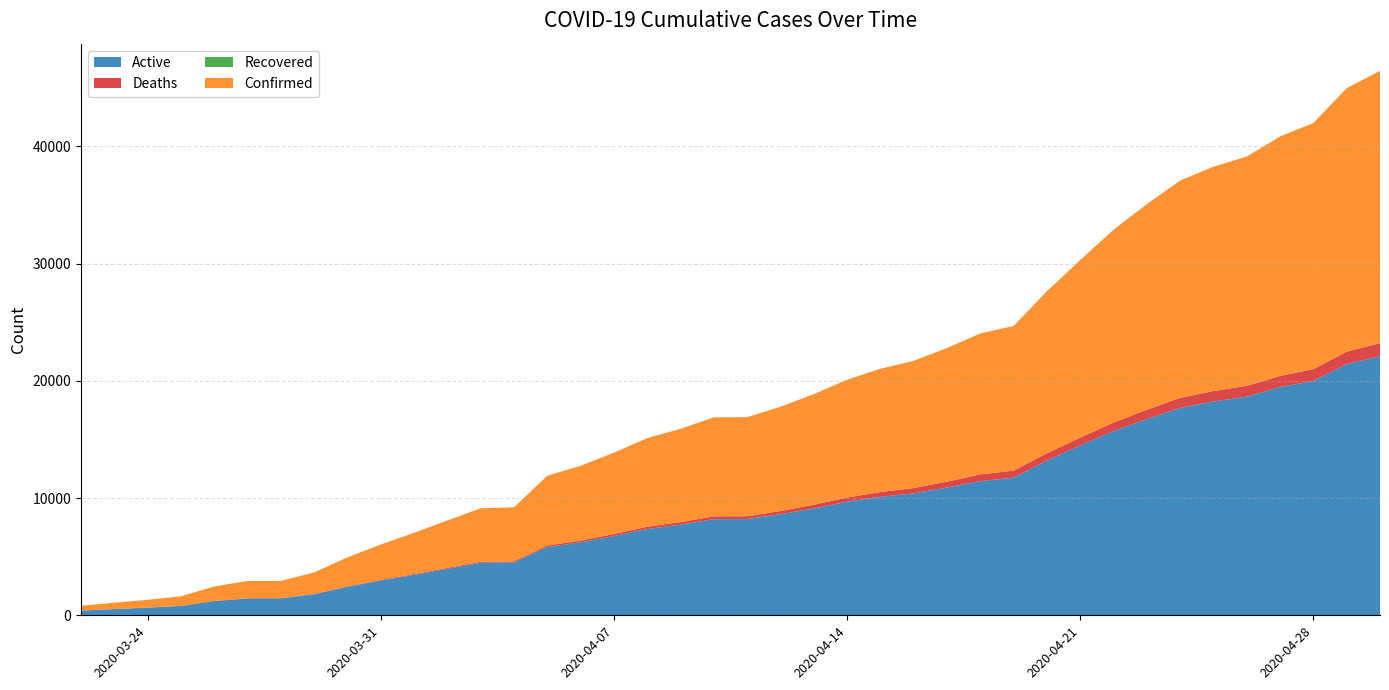

Reading left to right, list all the values displayed in this chart.

Active: 03-22-2020=402	03-23-2020=529	03-24-2020=651	03-25-2020=799	03-26-2020=1208	03-27-2020=1439	03-28-2020=1439	03-29-2020=1797	03-30-2020=2430	03-31-2020=2965	04-01-2020=3454	04-02-2020=3967	04-03-2020=4477	04-04-2020=4512	04-05-2020=5823	04-06-2020=6230	04-07-2020=6767	04-08-2020=7361	04-09-2020=7732	04-10-2020=8201	04-11-2020=8209	04-12-2020=8625	04-13-2020=9111	04-14-2020=9687	04-15-2020=10112	04-16-2020=10397	04-17-2020=10903	04-18-2020=11445	04-19-2020=11741	04-20-2020=13204	04-21-2020=14490	04-22-2020=15715	04-23-2020=16740	04-24-2020=17695	04-25-2020=18238	04-26-2020=18651	04-27-2020=19479	04-28-2020=19994	04-29-2020=21429	04-30-2020=22109
Confirmed: 03-22-2020=407	03-23-2020=536	03-24-2020=662	03-25-2020=812	03-26-2020=1229	03-27-2020=1465	03-28-2020=1465	03-29-2020=1829	03-30-2020=2474	03-31-2020=3019	04-01-2020=3518	04-02-2020=4045	04-03-2020=4566	04-04-2020=4605	04-05-2020=5955	04-06-2020=6377	04-07-2020=6936	04-08-2020=7559	04-09-2020=7955	04-10-2020=8443	04-11-2020=8453	04-12-2020=8894	04-13-2020=9433	04-14-2020=10047	04-15-2020=10517	04-16-2020=10854	04-17-2020=11400	04-18-2020=12021	04-19-2020=12341	04-20-2020=13823	04-21-2020=15153	04-22-2020=16447	04-23-2020=17537	04-24-2020=18545	04-25-2020=19133	04-26-2020=19567	04-27-2020=20423	04-28-2020=20996	04-29-2020=22485	04-30-2020=23220
Deaths: 03-22-2020=5	03-23-2020=7	03-24-2020=11	03-25-2020=13	03-26-2020=21	03-27-2020=26	03-28-2020=26	03-29-2020=32	03-30-2020=44	03-31-2020=54	04-01-2020=64	04-02-2020=78	04-03-2020=89	04-04-2020=93	04-05-2020=132	04-06-2020=147	04-07-2020=169	04-08-2020=198	04-09-2020=223	04-10-2020=242	04-11-2020=244	04-12-2020=269	04-13-2020=322	04-14-2020=360	04-15-2020=405	04-16-2020=457	04-17-2020=497	04-18-2020=576	04-19-2020=600	04-20-2020=619	04-21-2020=663	04-22-2020=732	04-23-2020=797	04-24-2020=850	04-25-2020=895	04-26-2020=916	04-27-2020=944	04-28-2020=1002	04-29-2020=1056	04-30-2020=1111
Recovered: 03-22-2020=0	03-23-2020=0	03-24-2020=0	03-25-2020=0	03-26-2020=0	03-27-2020=0	03-28-2020=0	03-29-2020=0	03-30-2020=0	03-31-2020=0	04-01-2020=0	04-02-2020=0	04-03-2020=0	04-04-2020=0	04-05-2020=0	04-06-2020=0	04-07-2020=0	04-08-2020=0	04-09-2020=0	04-10-2020=0	04-11-2020=0	04-12-2020=0	04-13-2020=0	04-14-2020=0	04-15-2020=0	04-16-2020=0	04-17-2020=0	04-18-2020=0	04-19-2020=0	04-20-2020=0	04-21-2020=0	04-22-2020=0	04-23-2020=0	04-24-2020=0	04-25-2020=0	04-26-2020=0	04-27-2020=0	04-28-2020=0	04-29-2020=0	04-30-2020=0